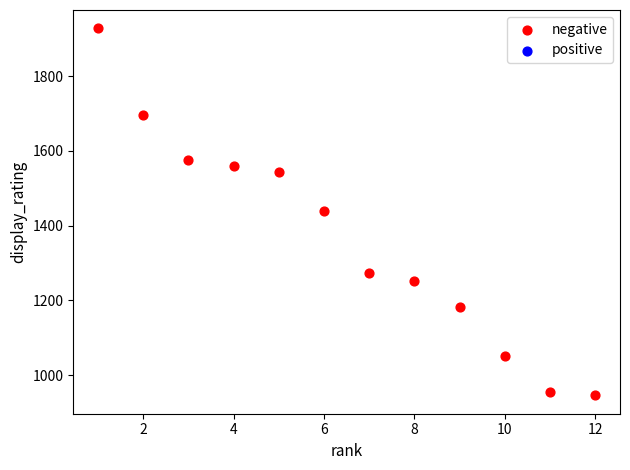

What is the range of X values (max minus min)?

11